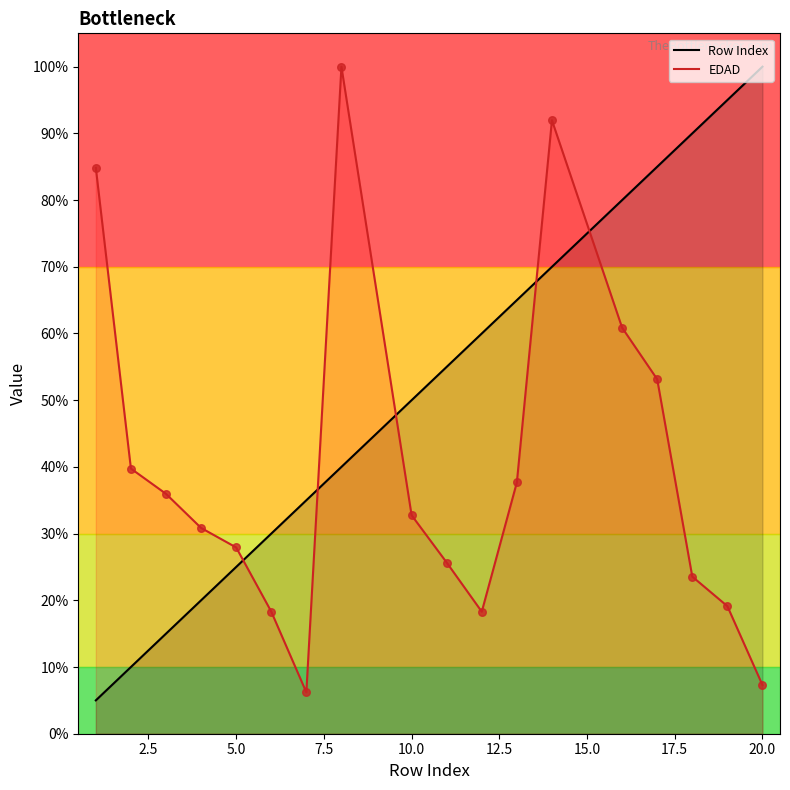

Which series has the widest spread of Y values?

Row Index